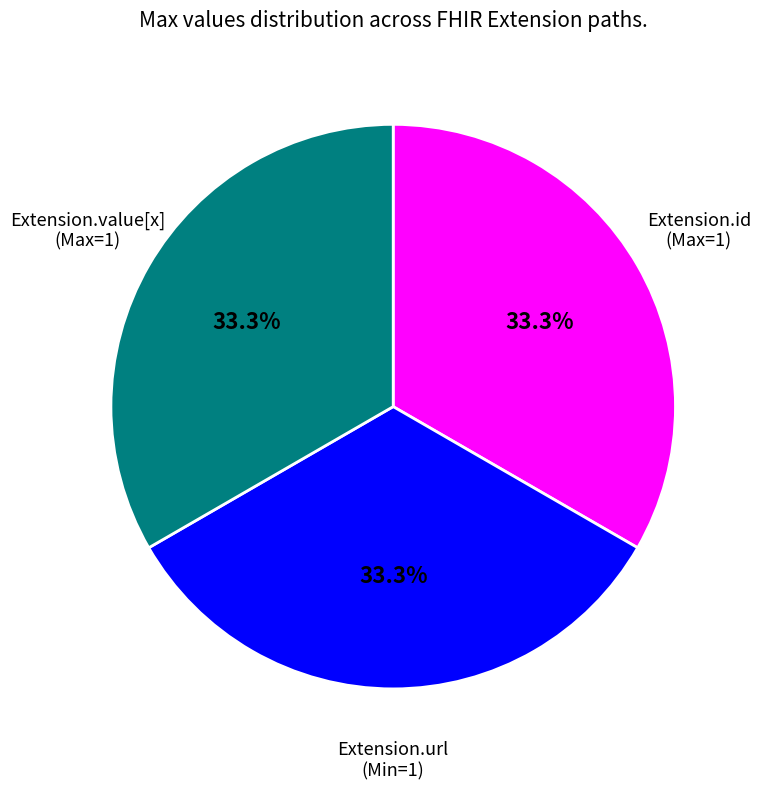

To the nearest percent, what is the difference between the largest and smallest slice percentages?

0%